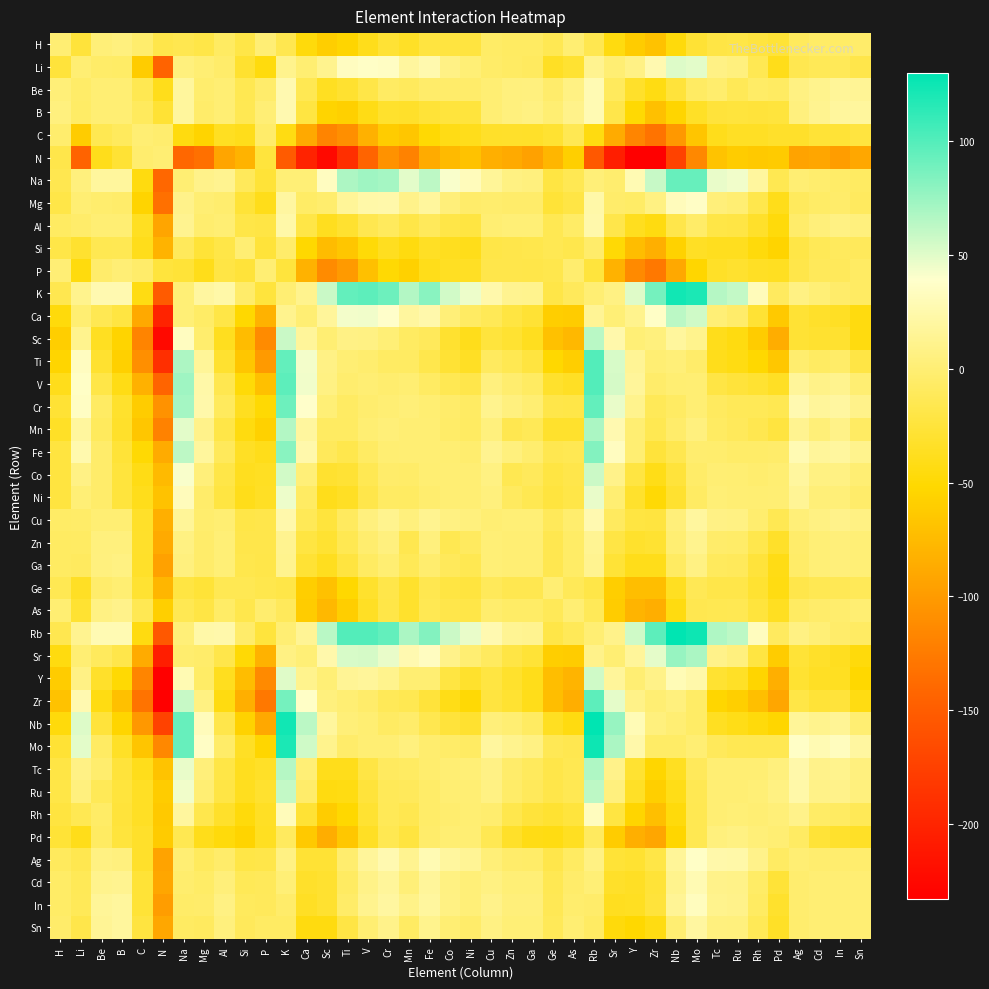

How many series are shown in this chart?

40